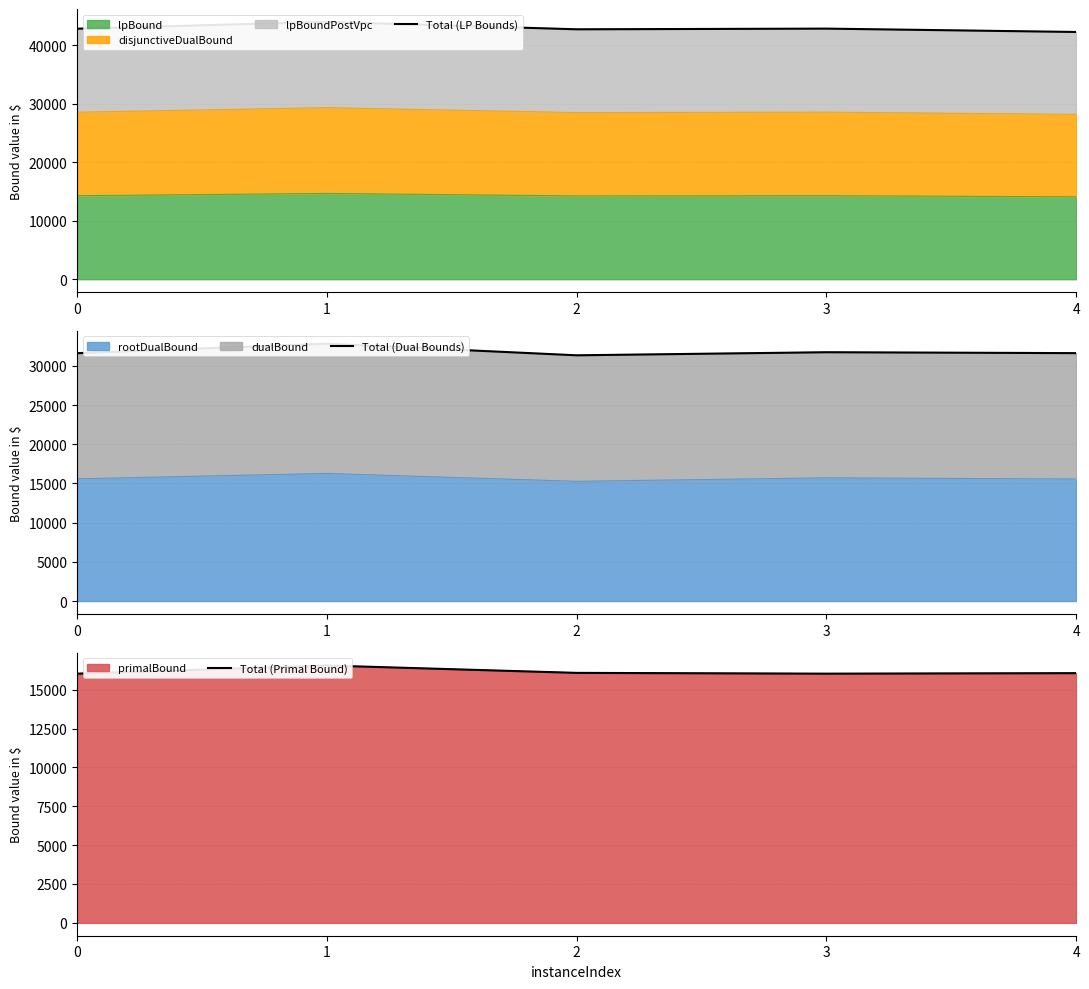

Which series has the largest total across all categories?

Total (LP Bounds)